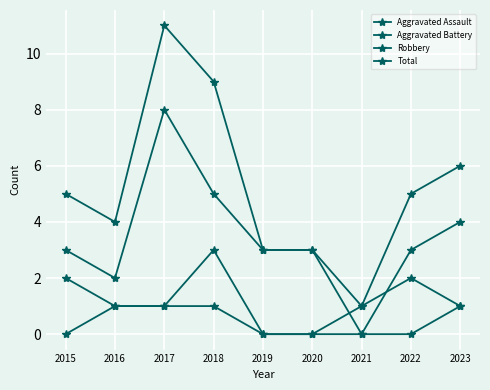

How many distinct data groups are displayed?

4